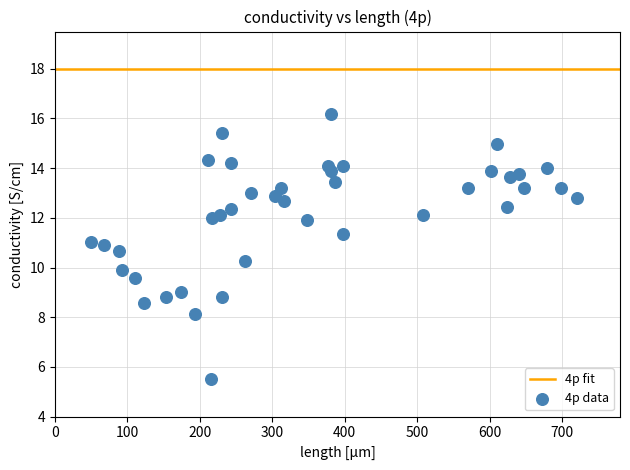

What is the range of Y values (max minus min)?

10.7